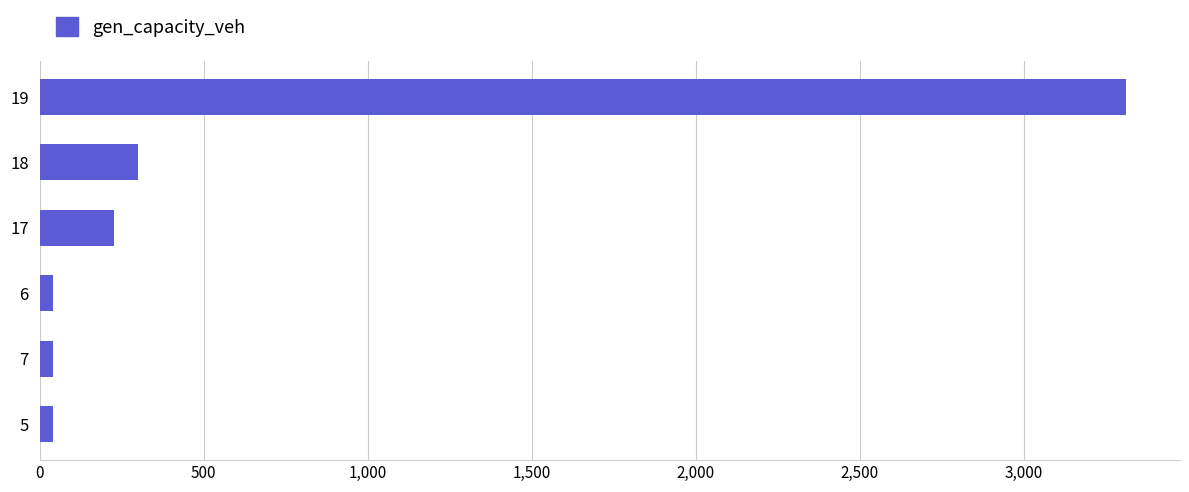

What is the average value?

658.9